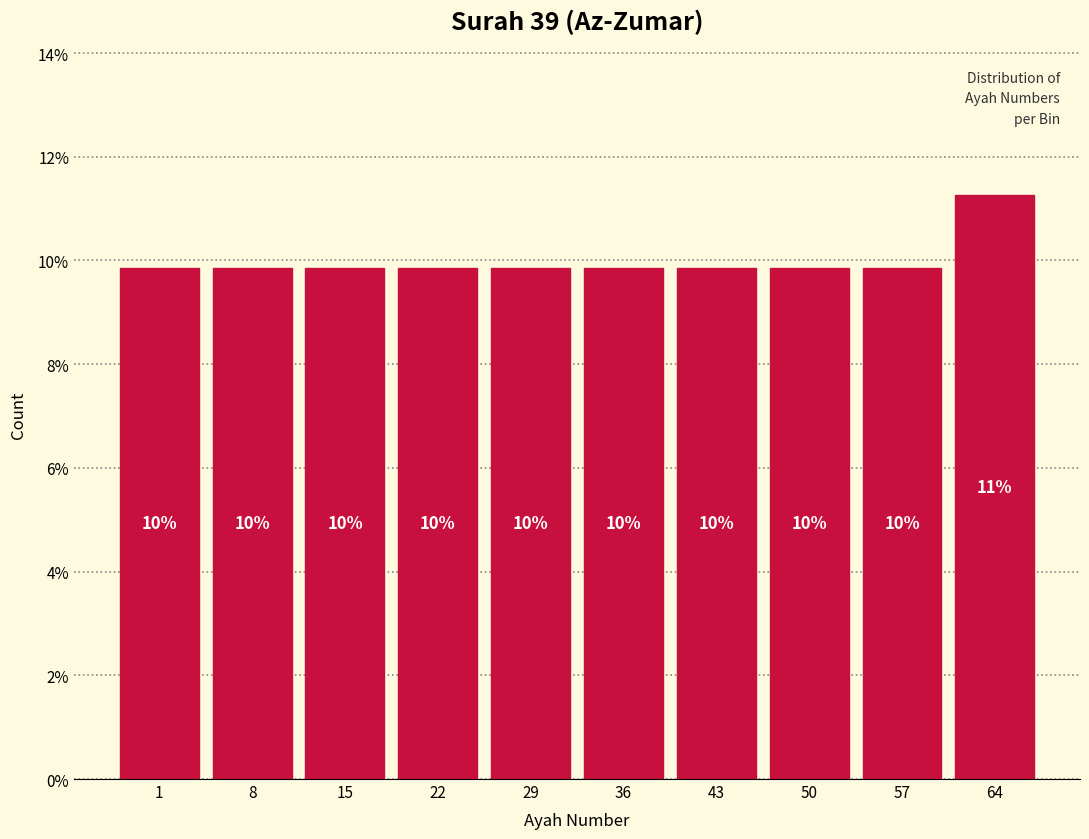

How many bars are there in total?

10